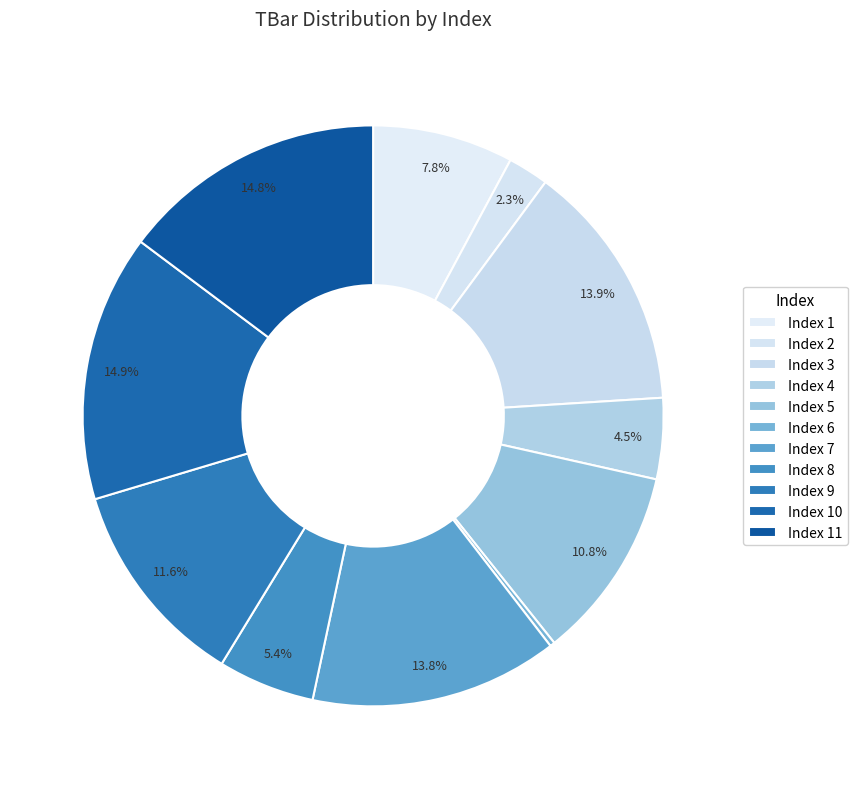

Is there any slice that represents more than half of the pie?

No